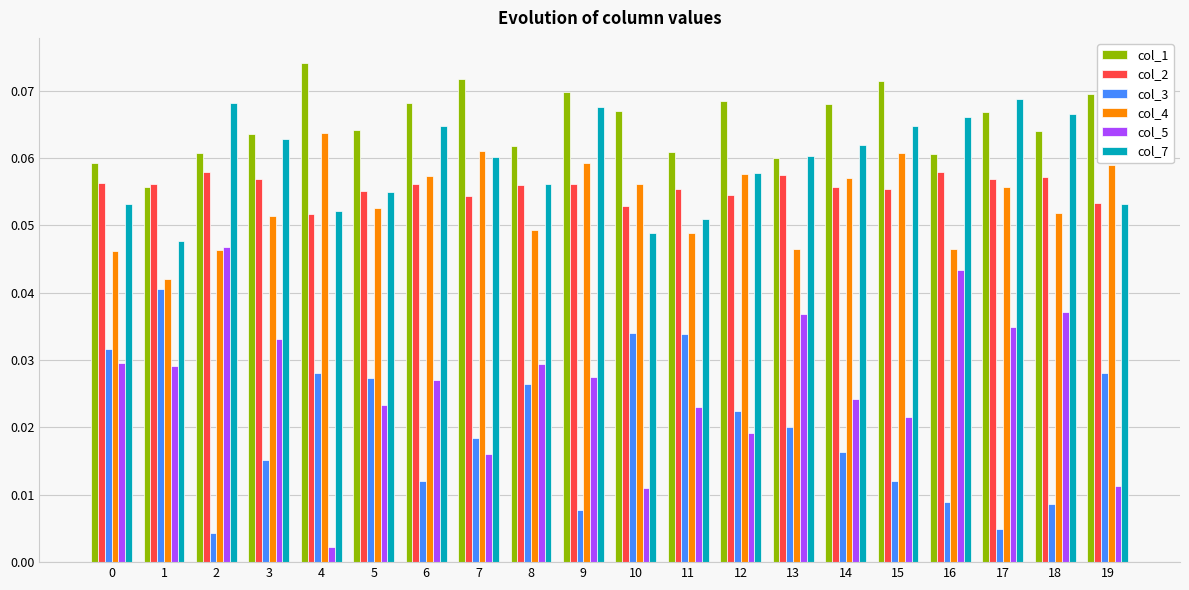

What are all the series names shown in the legend?

col_1, col_2, col_3, col_4, col_5, col_7